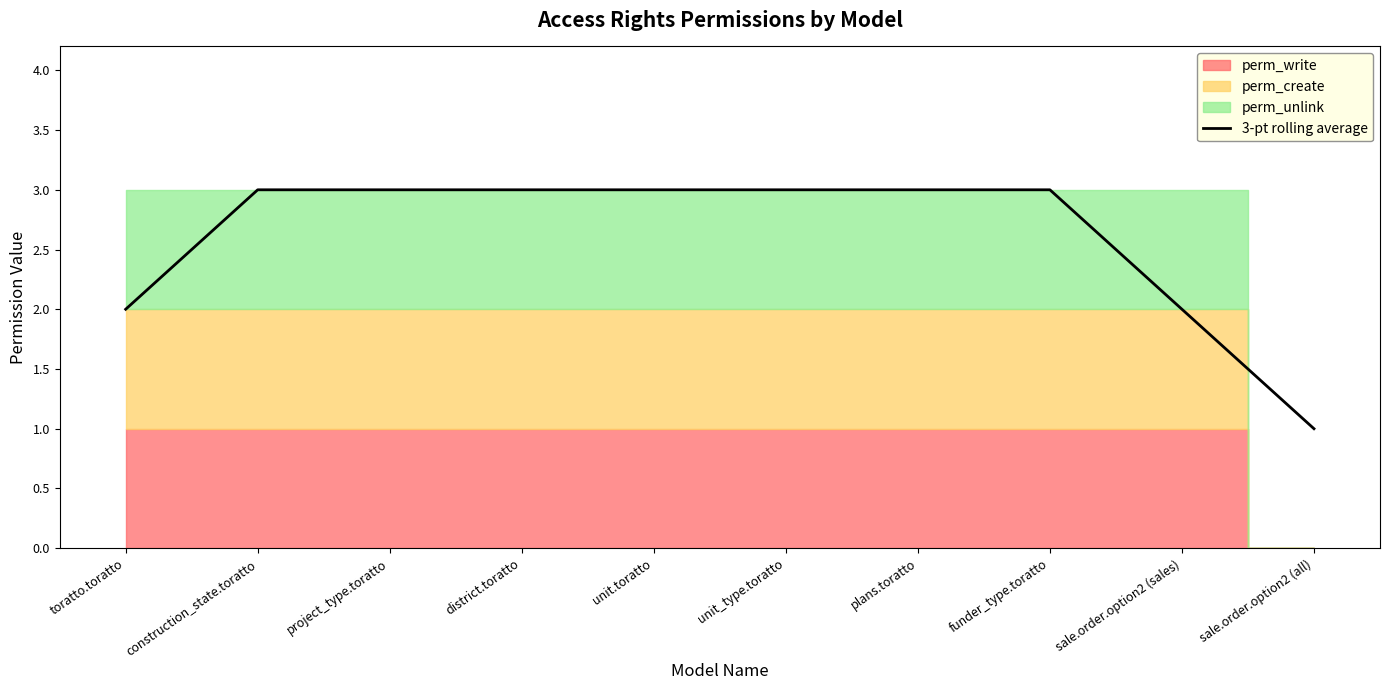

The 3-pt rolling average series shows 5 at construction_state.toratto. True or false?

False